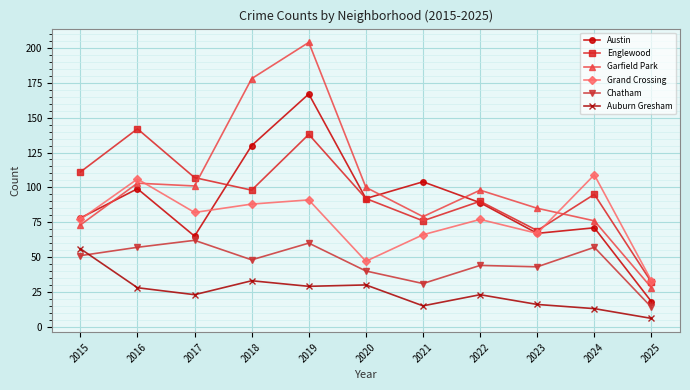

What is the average value of the Garfield Park series?

102